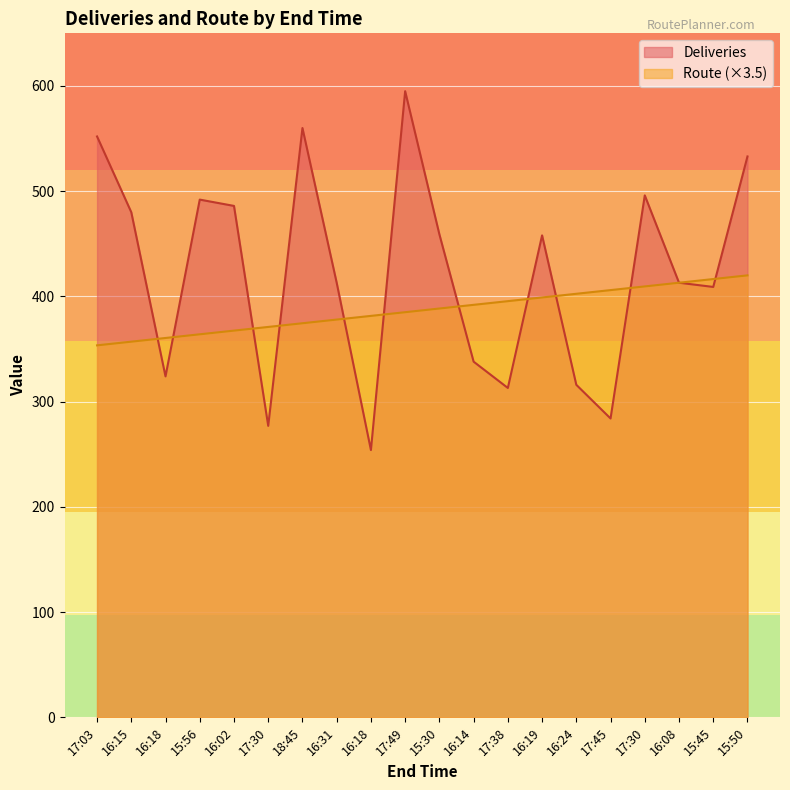

Which label corresponds to the largest value in the chart?

17:49